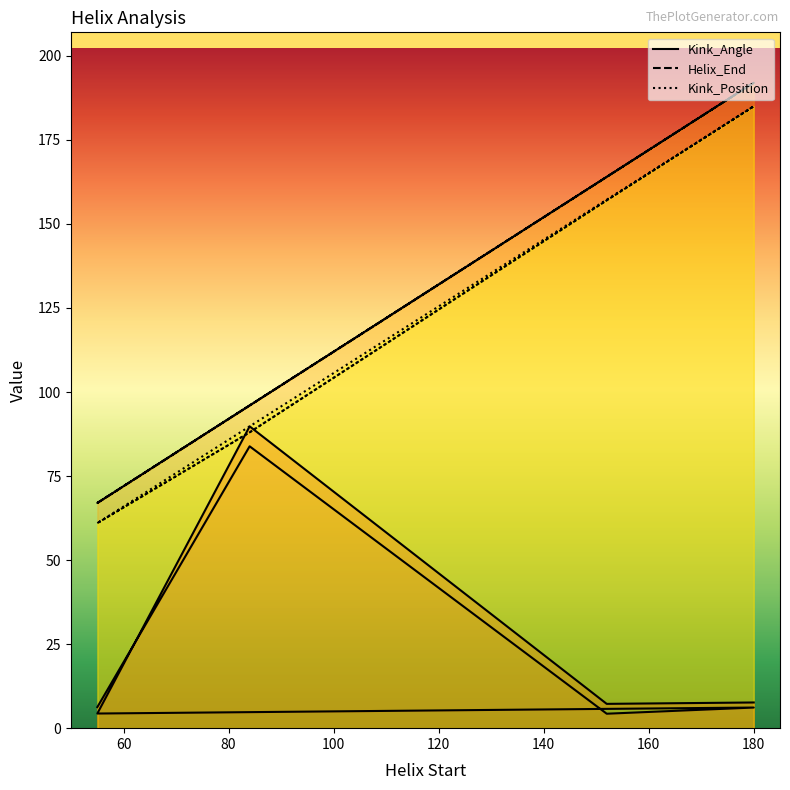

Between 55 and 152, which series saw the biggest shift?

Helix_End